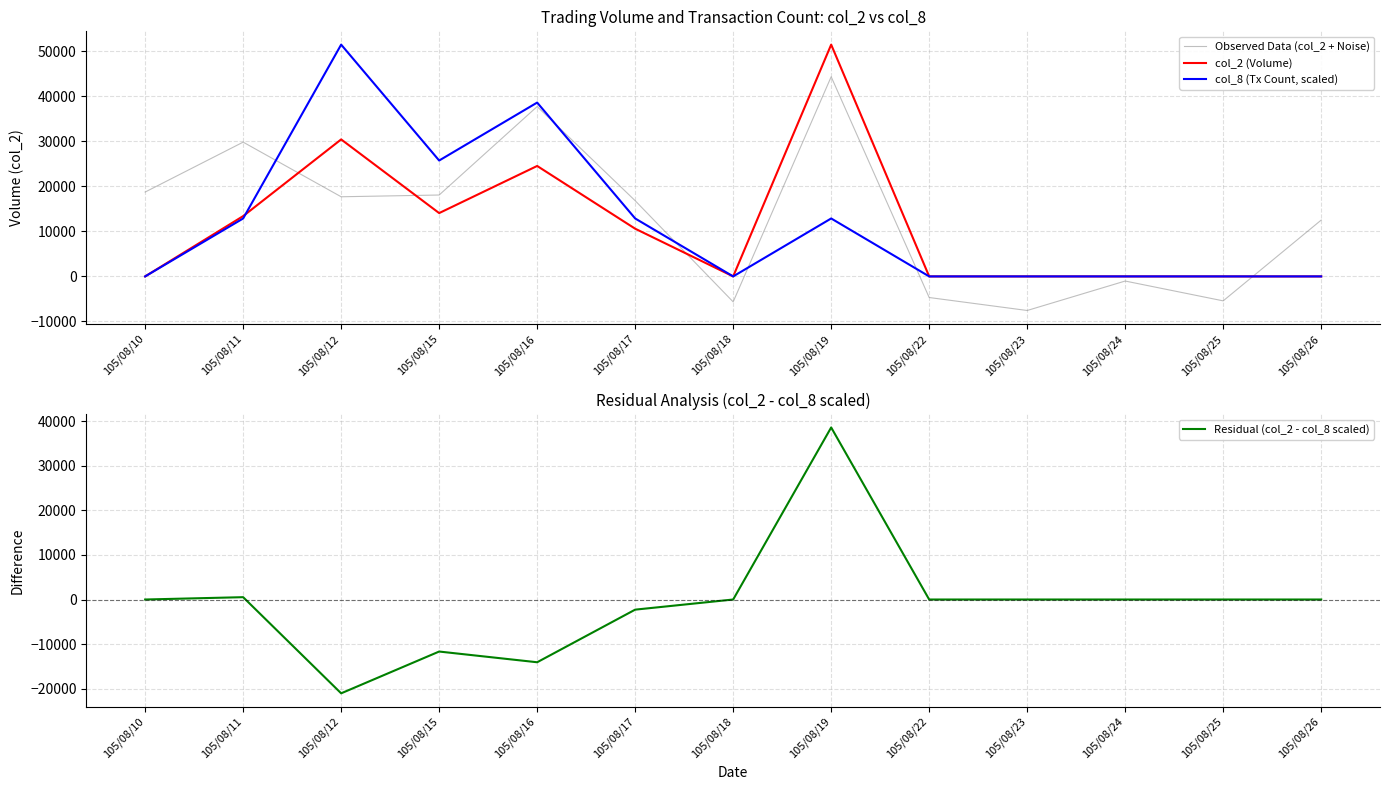

True or false: Observed Data (col_2 + Noise) has more than 1 interior local peaks.

True